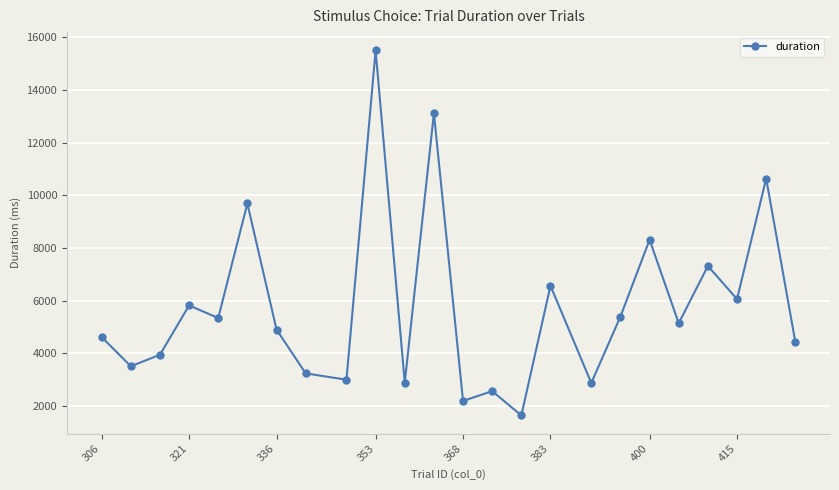

What is the value of the 16th point from the left?

6565.2